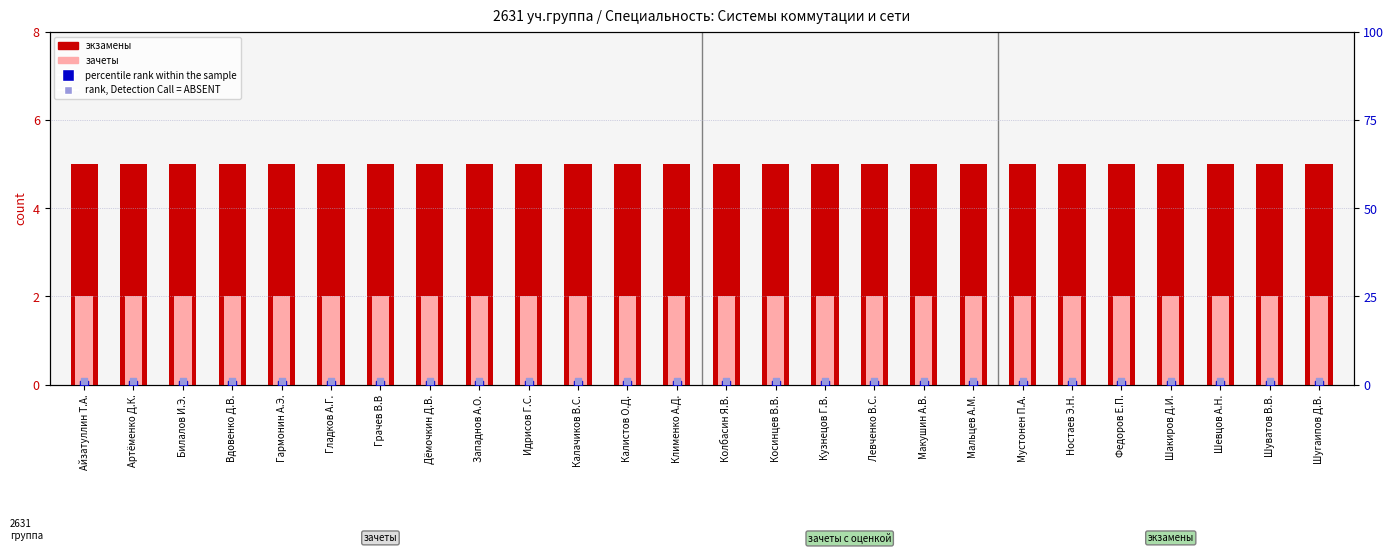

Which series has the largest total across all categories?

экзамены